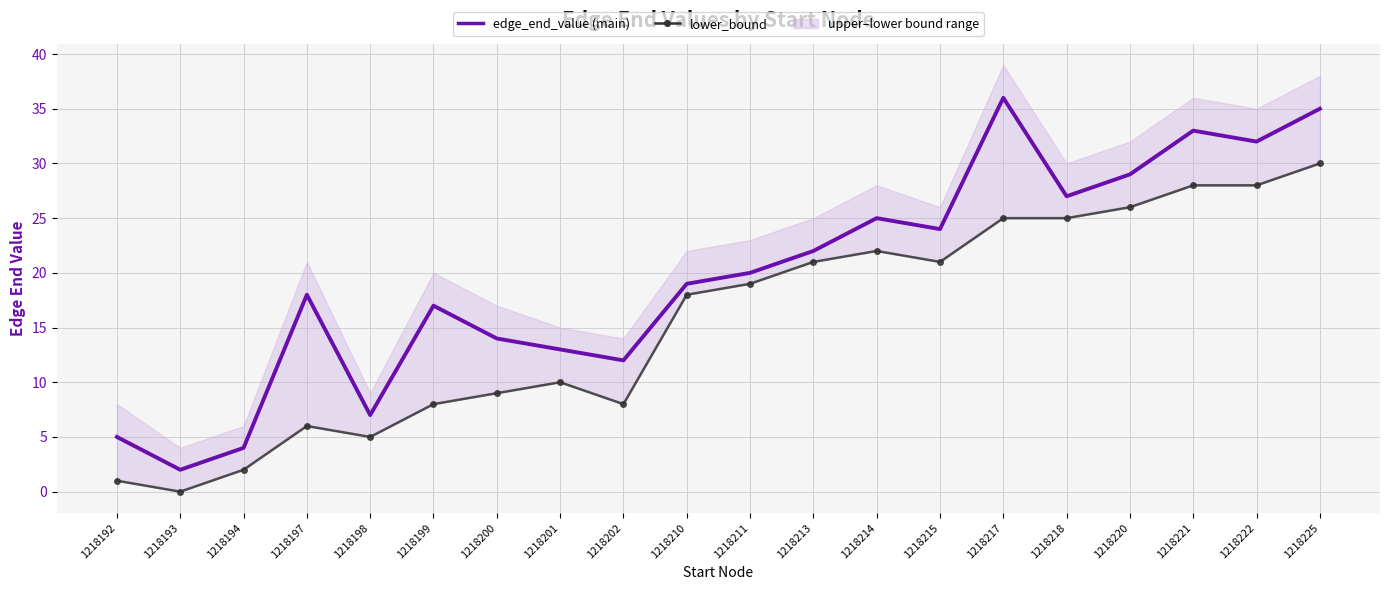

What is the sum of the edge_end_value (main) values at 1218225 and 1218213?

57